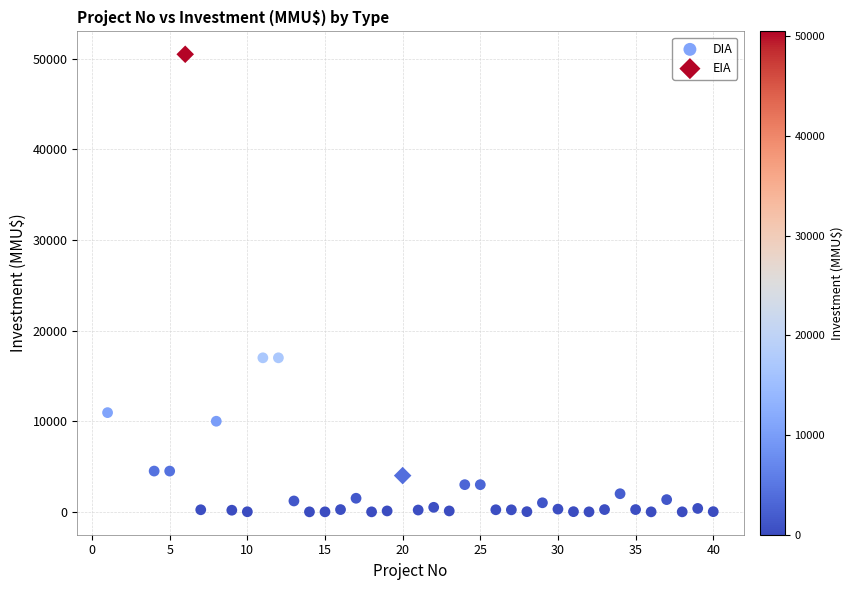

What are all the series names shown in the legend?

DIA, EIA